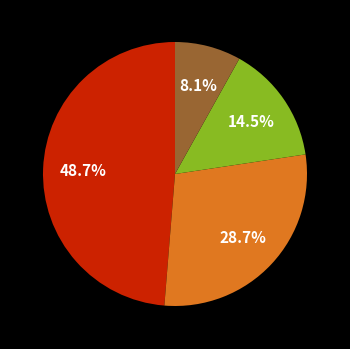

Is there any slice that represents more than half of the pie?

No